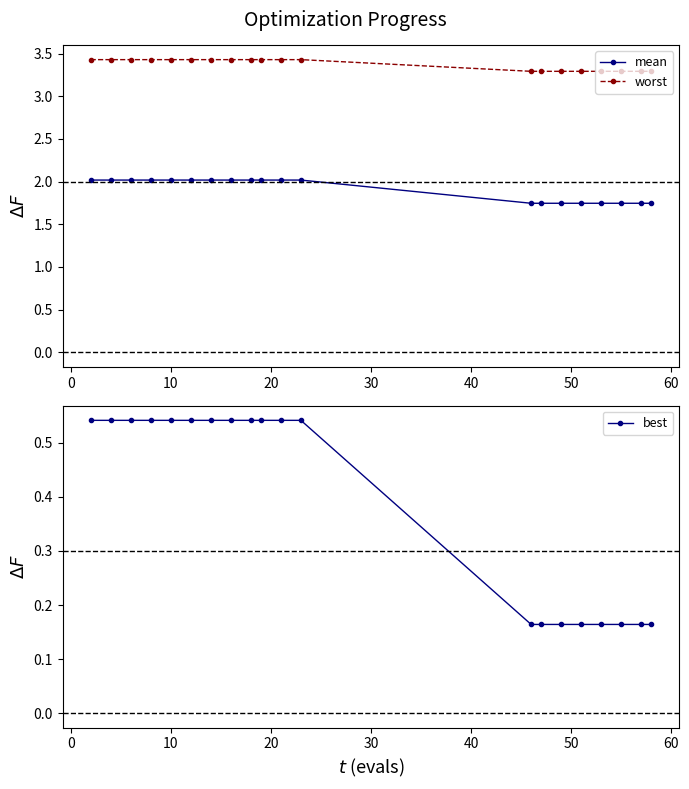

How many best values are between 0 and 1?

20